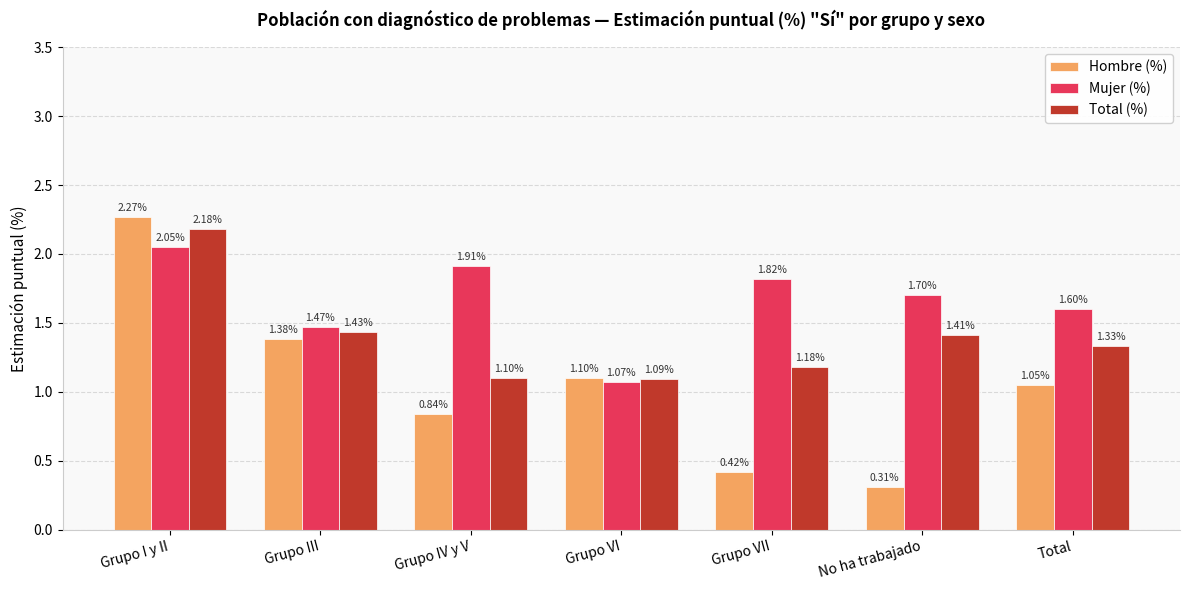

At which label does Hombre (%) first exceed 1?

Grupo I y II